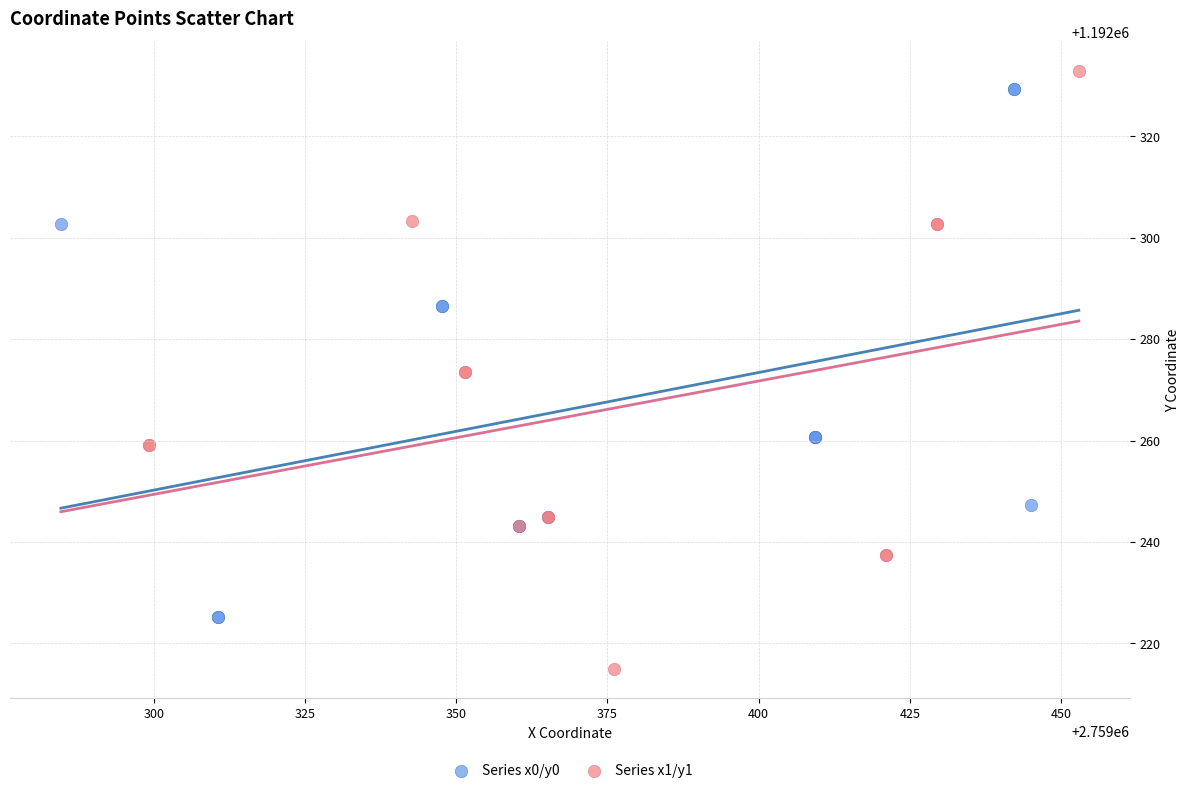

Which series has the largest Y range (max minus min)?

Series x1/y1